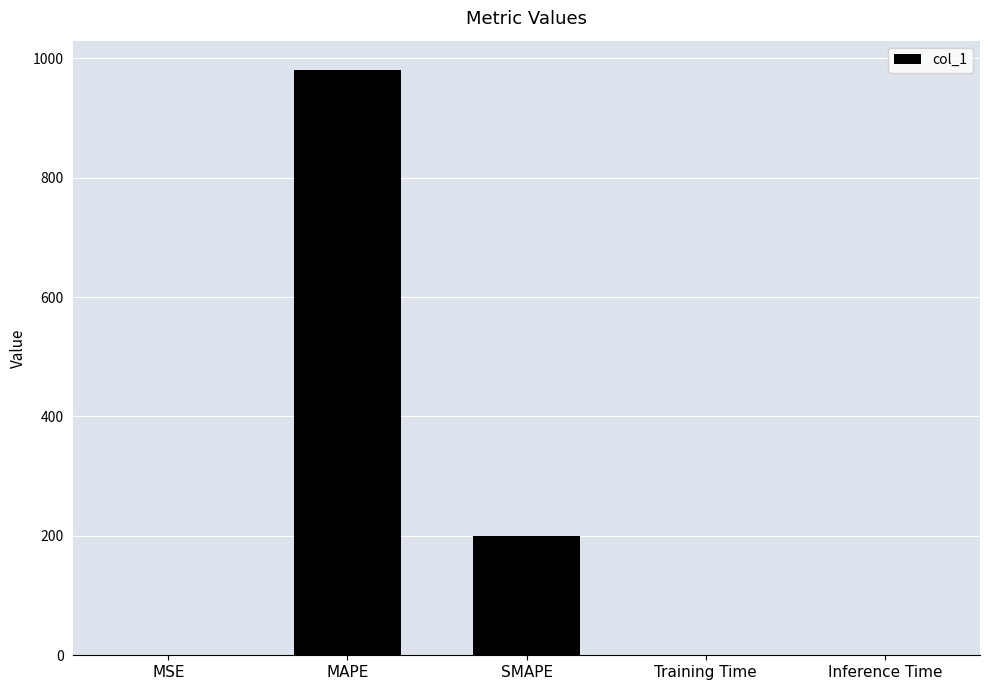

What is the maximum value shown in the chart?

980.5